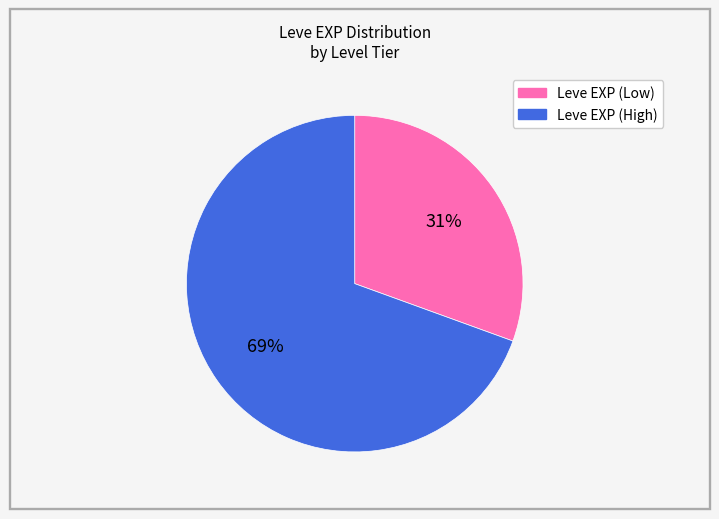

Does any single category account for the majority?

Yes